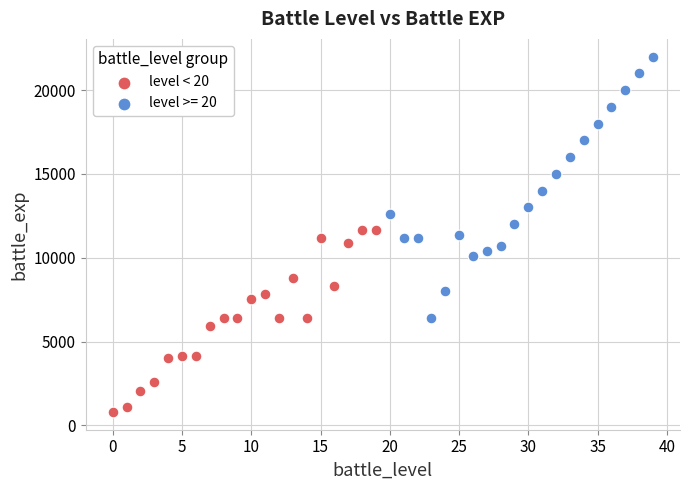

Which series contains the lowest Y value?

level < 20